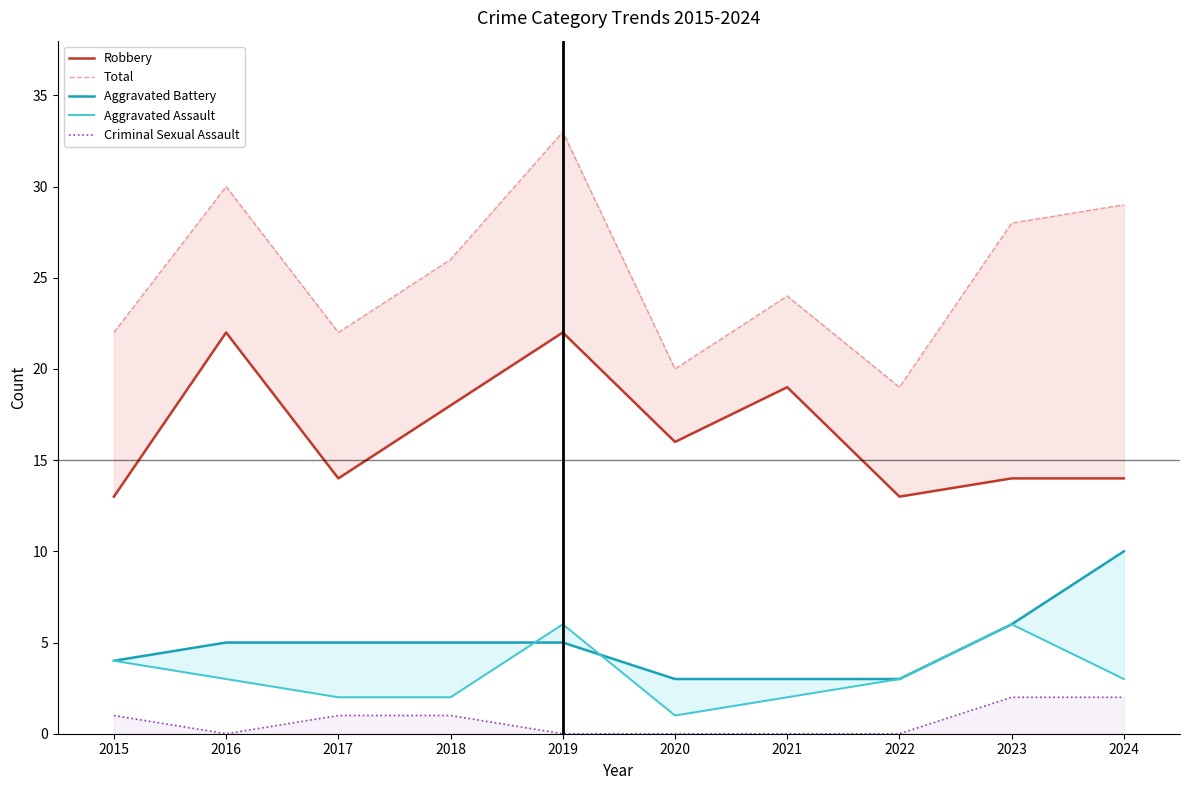

How many lines are shown in the chart?

5